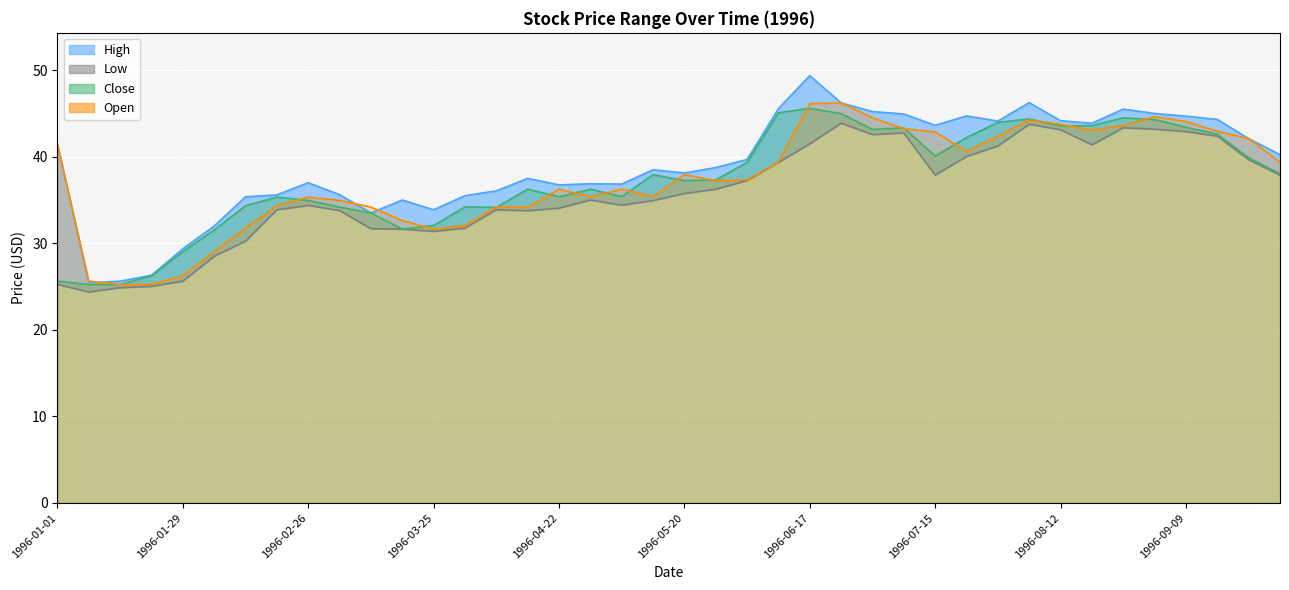

The value of High at 1996-05-27 is 38.8. True or false?

True